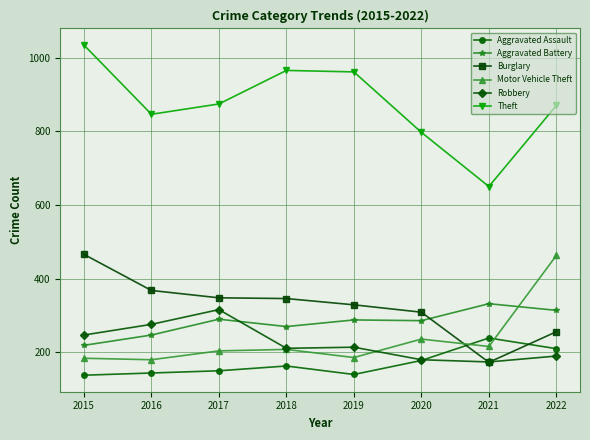

What is the smallest value displayed?

138